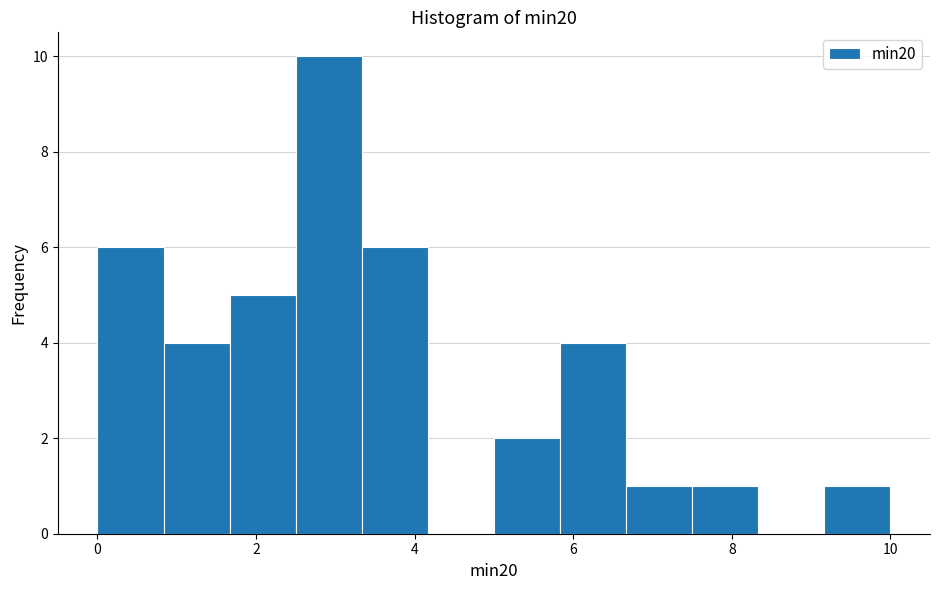

Reading left to right, transcribe this chart: for each bar, give the range it covers on the x-axis and its height. Neither the bar edges nor the heights are printed on the chart, so give them approximately, as read against the axes.

0.0 to 0.8: 6
0.8 to 1.6: 4
1.6 to 2.6: 5
2.6 to 3.4: 10
3.4 to 4.2: 6
4.2 to 5.0: 0
5.0 to 5.8: 2
5.8 to 6.6: 4
6.6 to 7.6: 1
7.6 to 8.4: 1
8.4 to 9.2: 0
9.2 to 10.0: 1